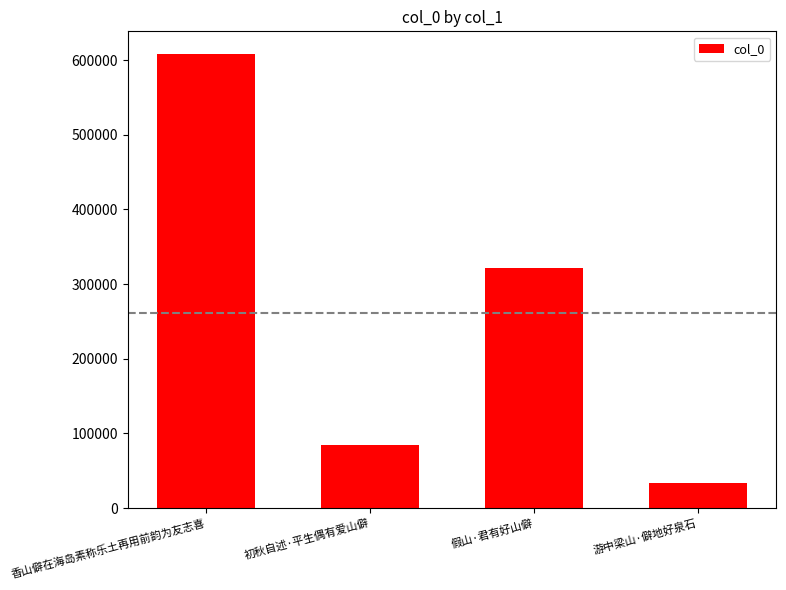

List the labels in order of value, smallest first.

游中梁山·僻地好泉石, 初秋自述·平生偶有爱山僻, 假山·君有好山僻, 香山僻在海岛素称乐土再用前韵为友志喜